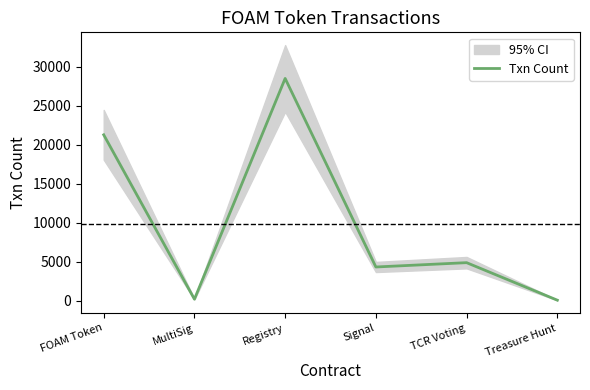

Rank the categories by value from lowest to highest.

Treasure Hunt, MultiSig, Signal, TCR Voting, FOAM Token, Registry